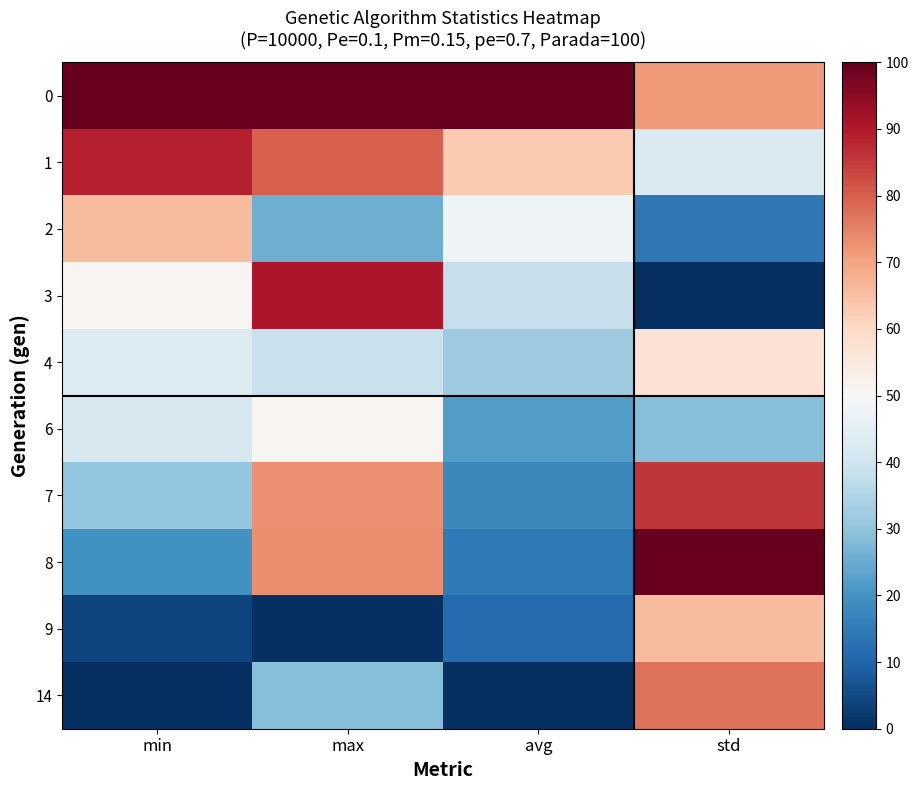

At which category does the chart reach its peak across all series?

min